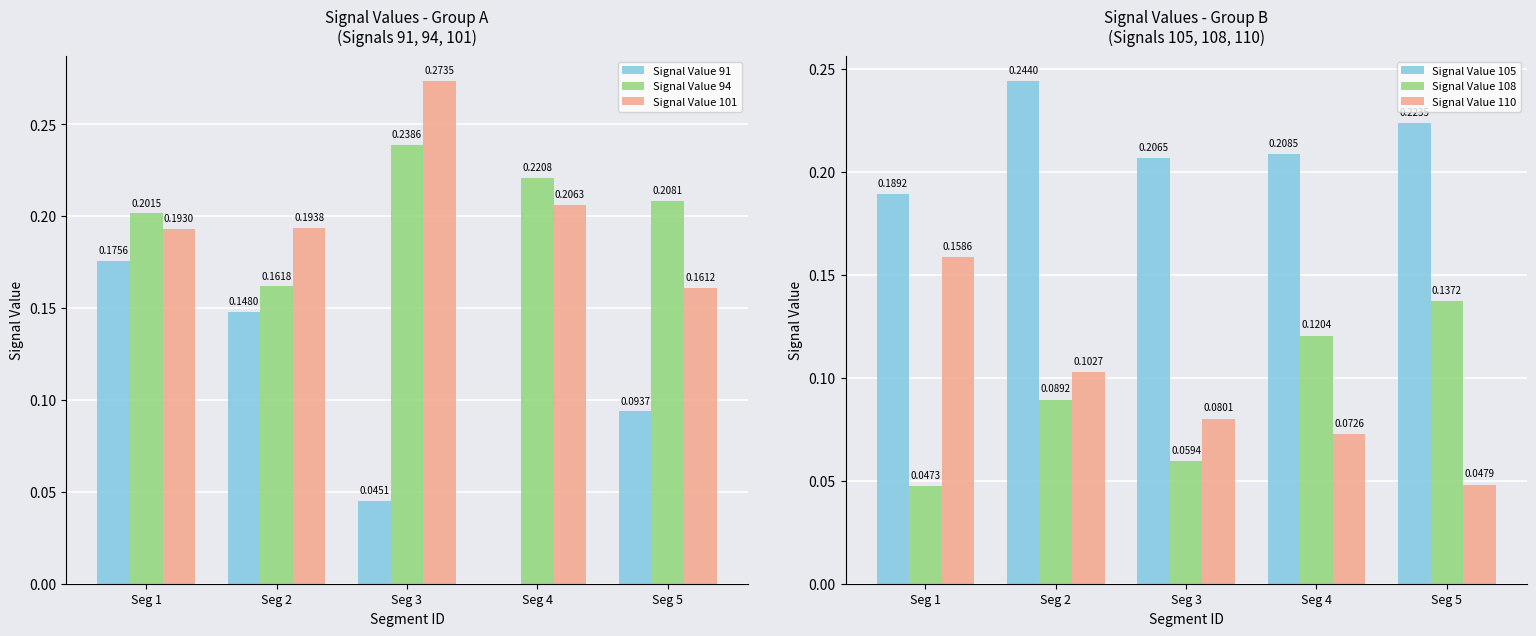

At which category is the sum across all series the highest?

Seg 1